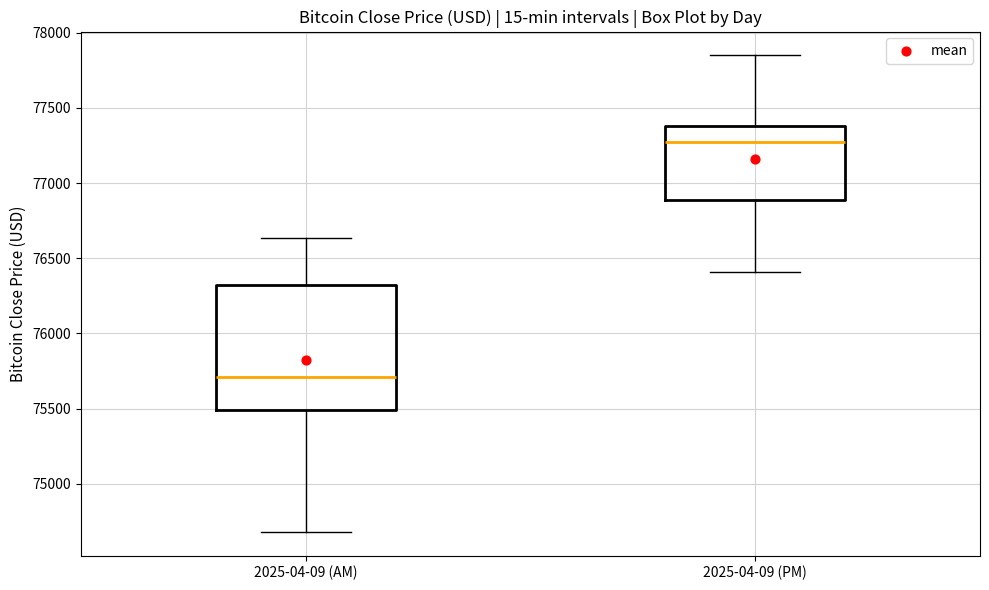

Reading left to right, read every box against the y-axis: the position of its median line, the range the box covers, and the ends of its whiskers. The values are not printed on the chart, so give them approximately, as read against the axis.

2025-04-09 (AM): median 75700, box 75500 to 76300, whiskers 74700 to 76650
2025-04-09 (PM): median 77250, box 76900 to 77400, whiskers 76400 to 77850